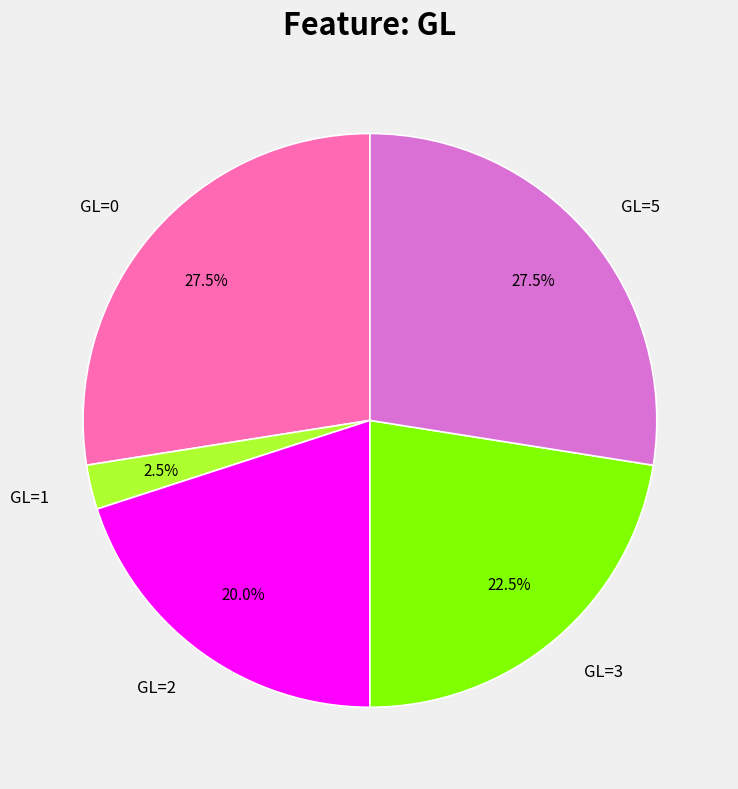

Between GL=0 and GL=2, which is larger?

GL=0